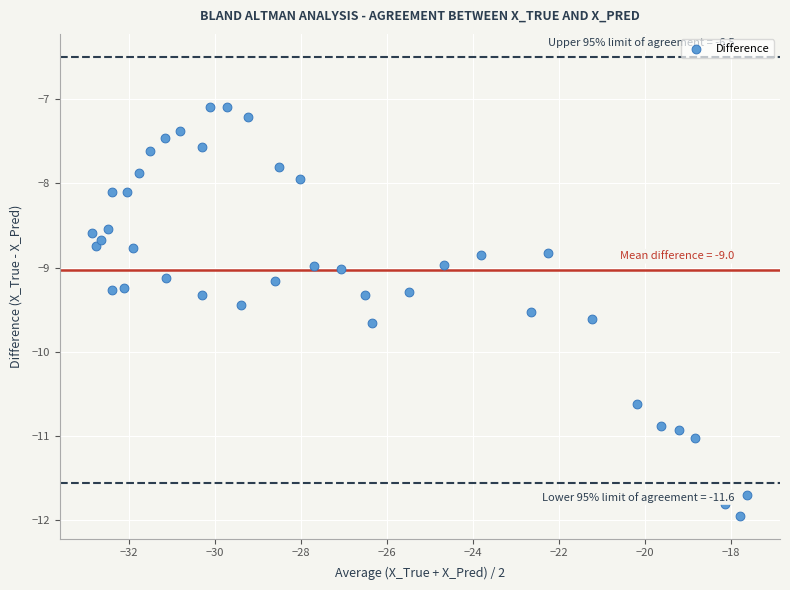

What is the range of X values (max minus min)?

15.2